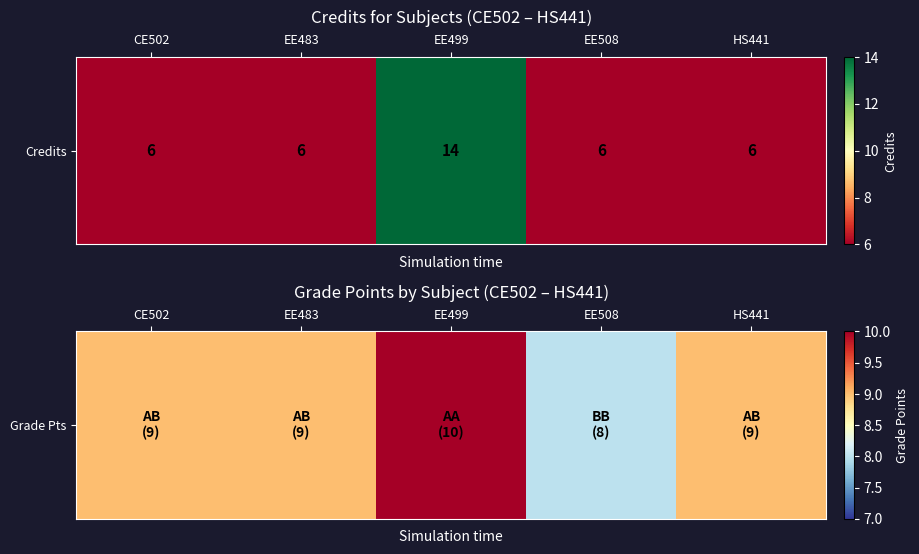

Where is the data nearest to the value 9?

CE502